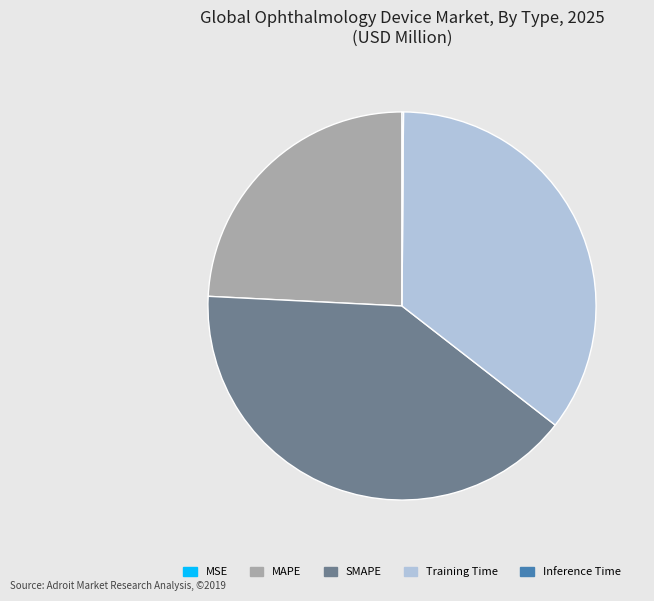

True or false: SMAPE accounts for 40% of the total.

True